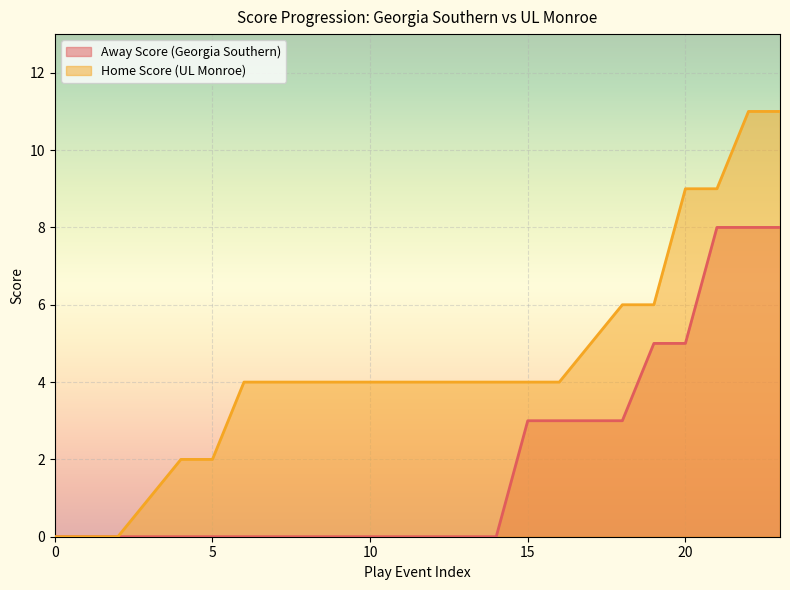

At which category is the sum across all series the highest?

22